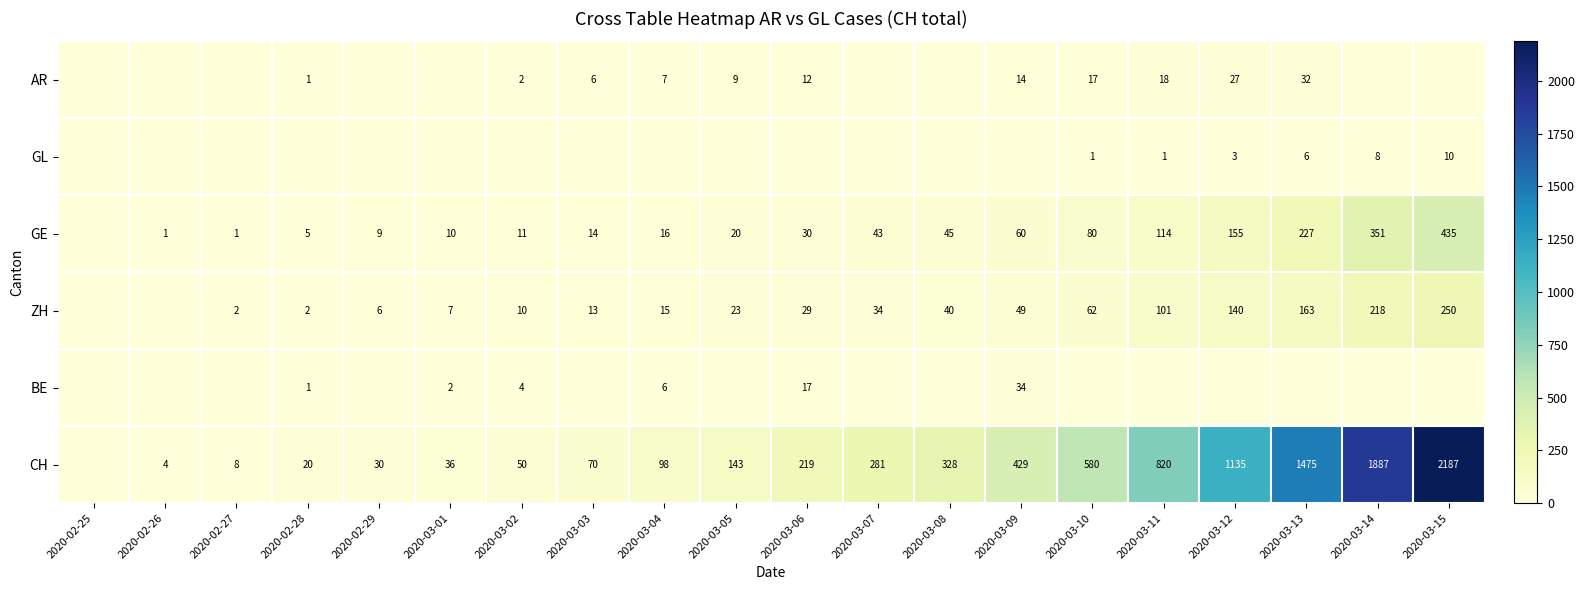

Is the value of GL at 2020-03-15 greater than the value of GE at 2020-03-06?

No